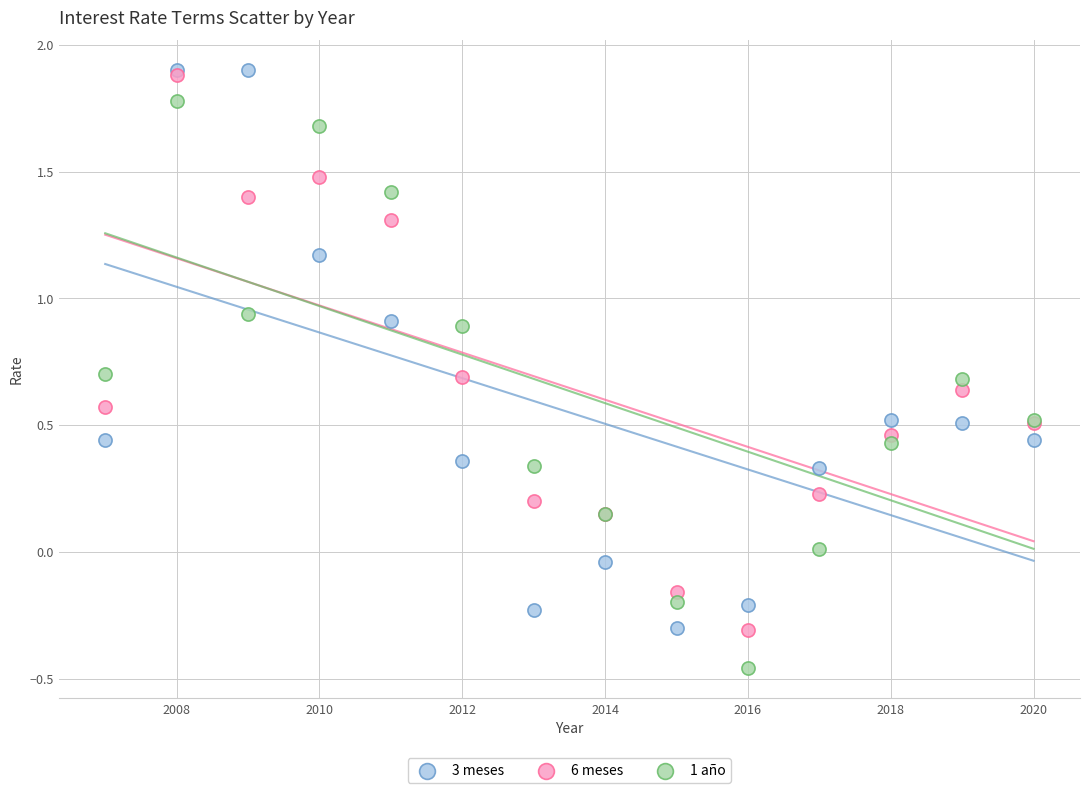

What are all the series names shown in the legend?

3 meses, 6 meses, 1 año